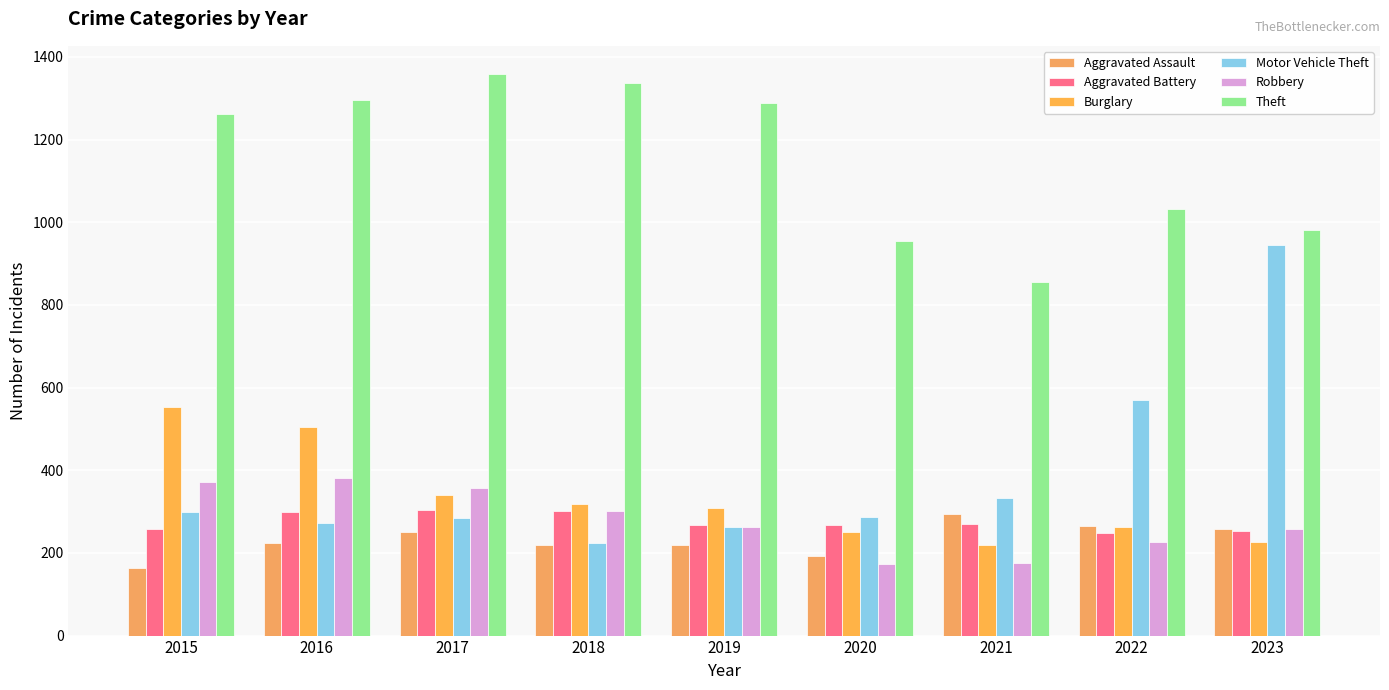

What is the difference between the second highest and second lowest values in the Burglary series?

279